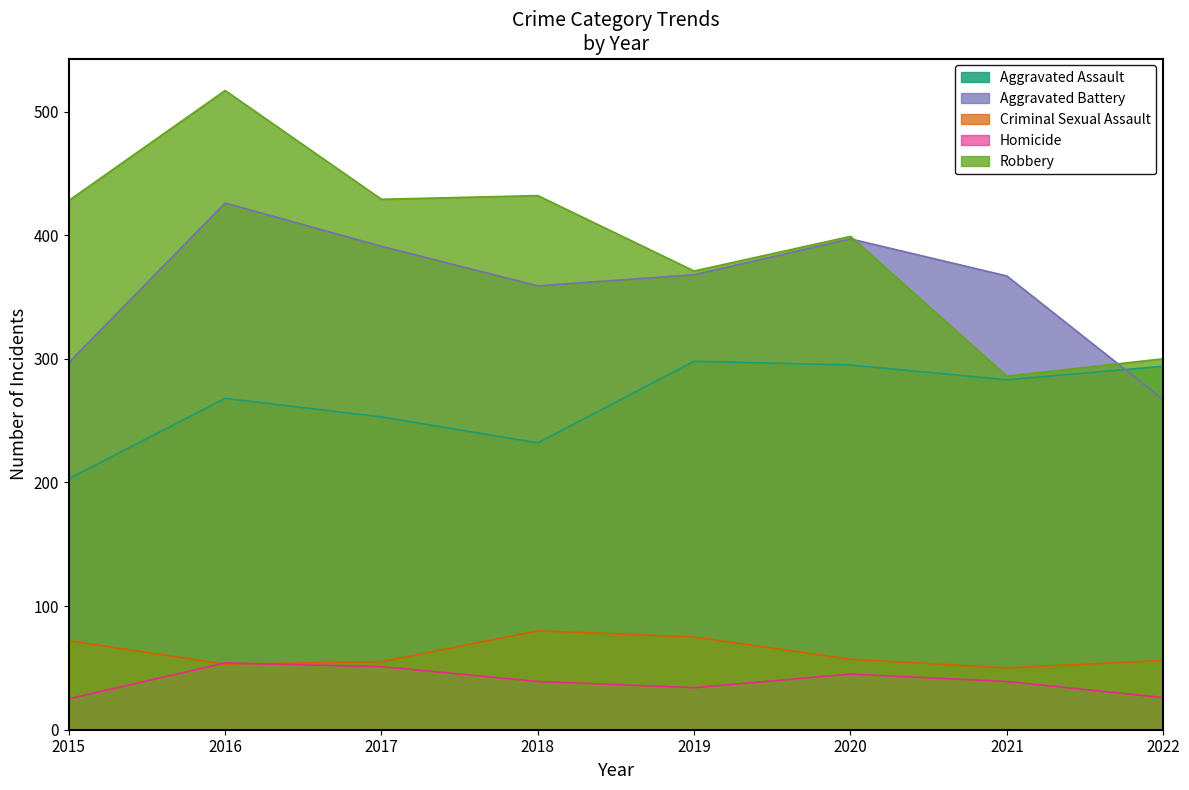

What are all the series names shown in the legend?

Aggravated Assault, Aggravated Battery, Criminal Sexual Assault, Homicide, Robbery